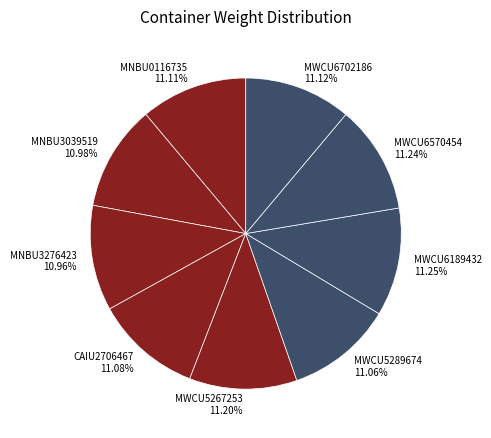

Does MNBU3039519 10.98% represent more than half of the total?

No